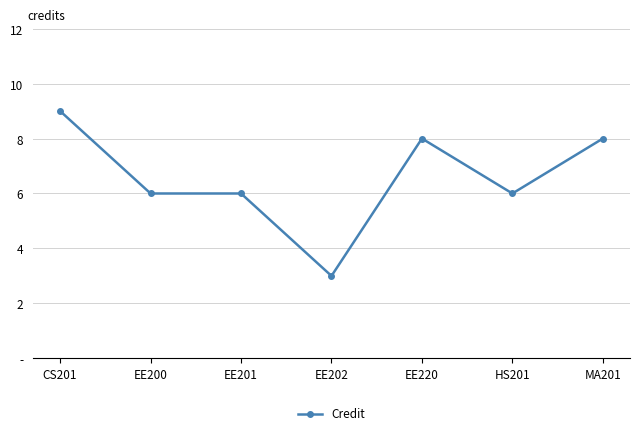

Does the chart display data point markers on the line(s)?

Yes